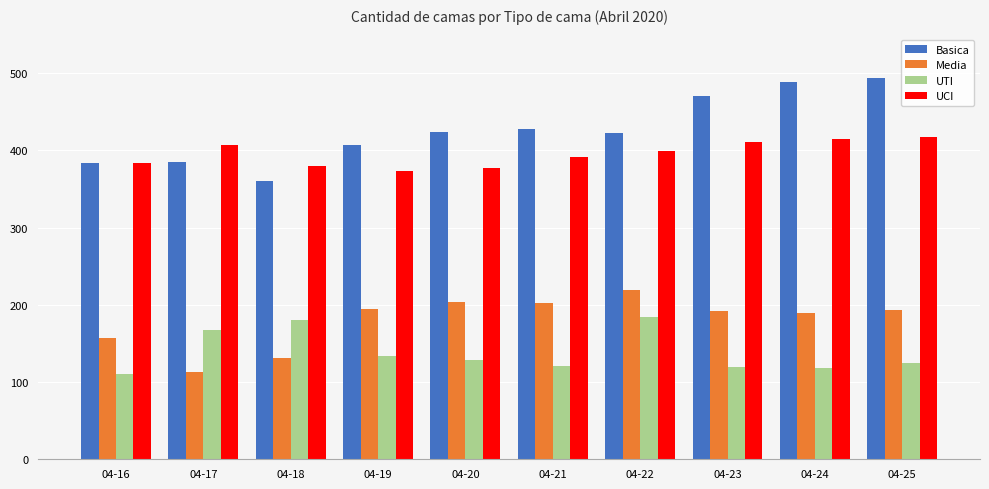

Does the chart contain any negative values?

No